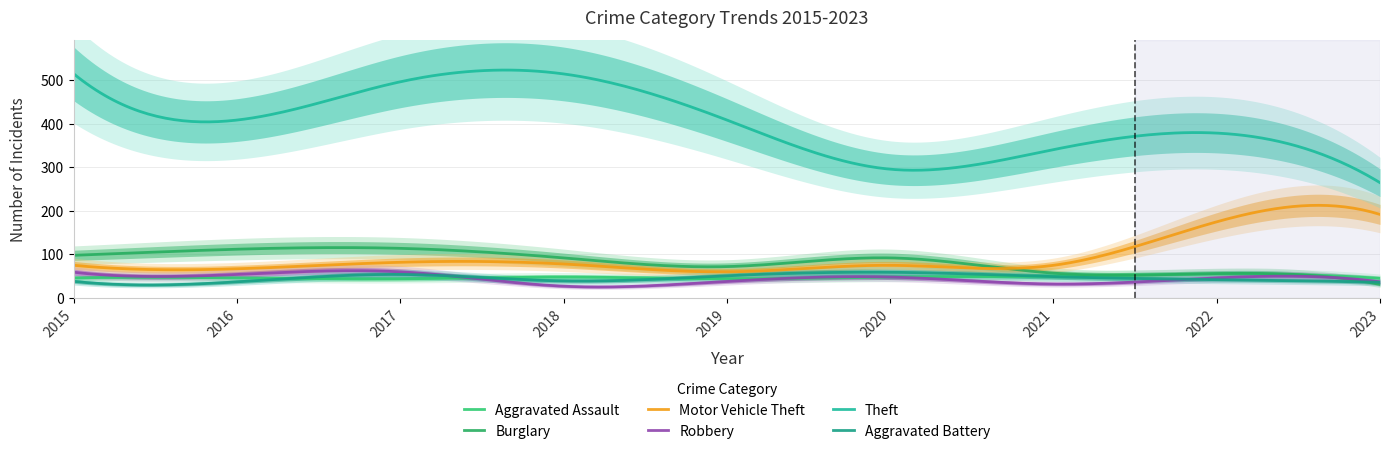

Rank the categories by Aggravated Battery value from highest to lowest.

2020, 2017, 2019, 2021, 2022, 2018, 2015, 2016, 2023